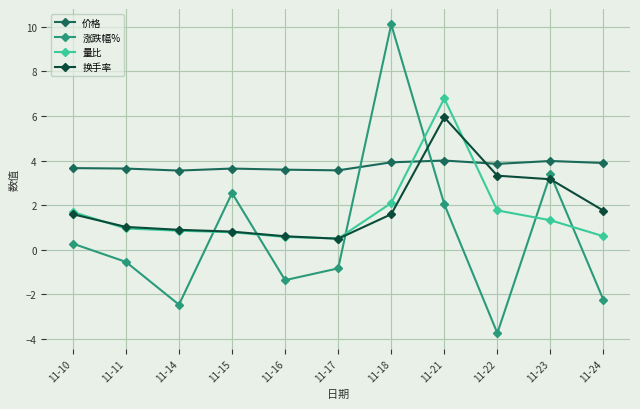

What is the difference between the highest and lowest values at 11-17?

4.4